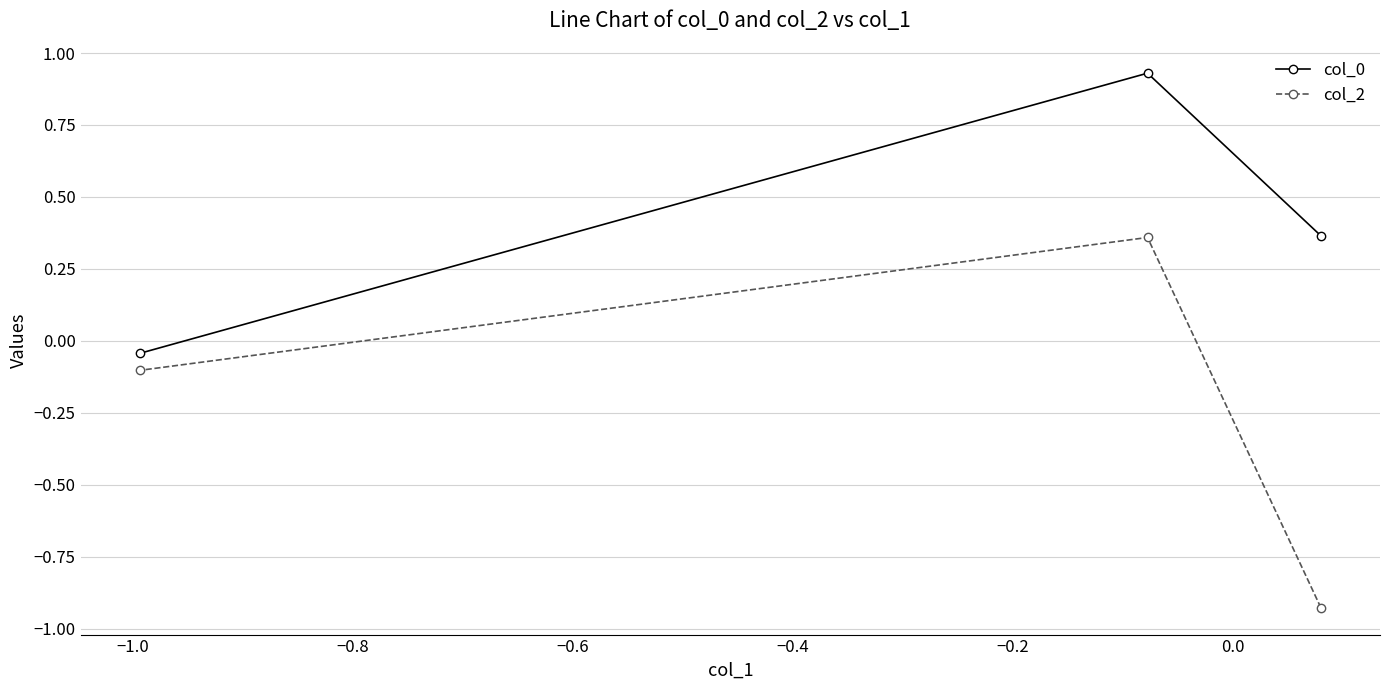

Which series has the widest spread of values?

col_2